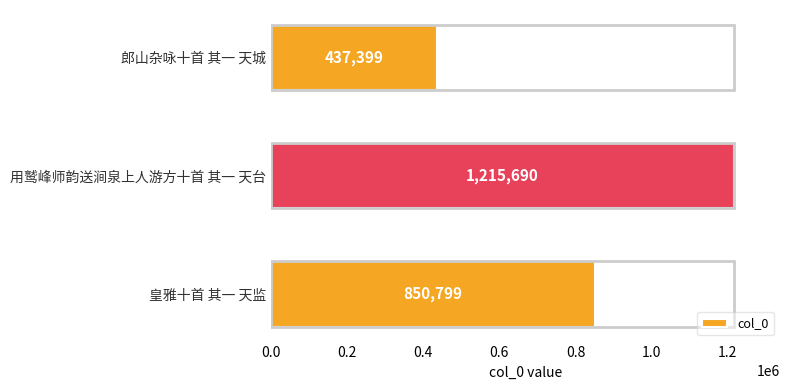

Reading top to bottom, transcribe all the data shown in this chart.

437399	1215690	850799